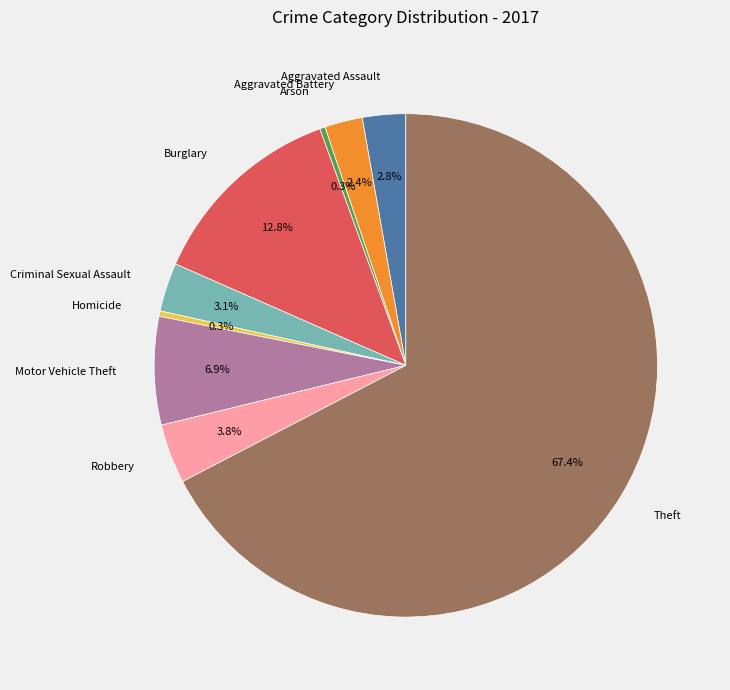

Between Aggravated Battery and Robbery, which is larger?

Robbery